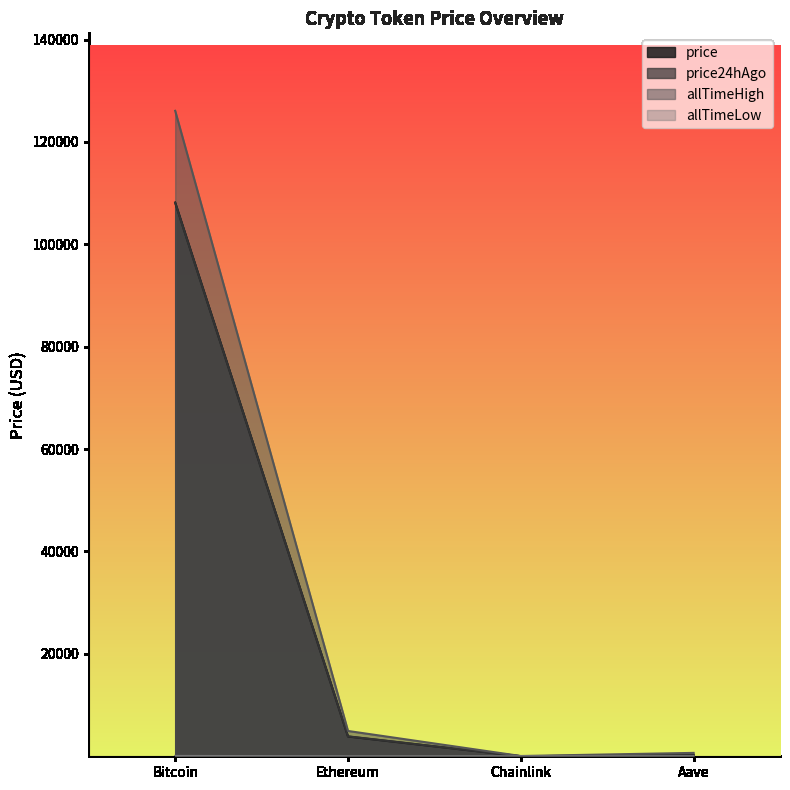

What is the label of the 1st point from the left?

Bitcoin